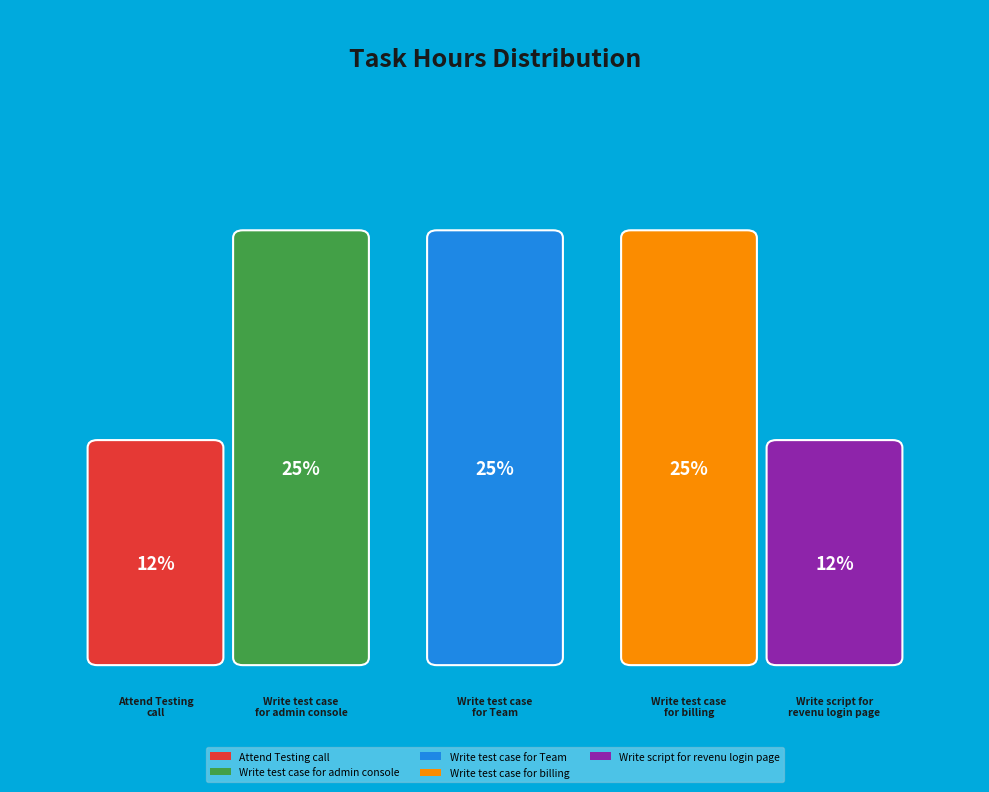

What percentage is NOT represented by Write test case for admin console?

75.0%